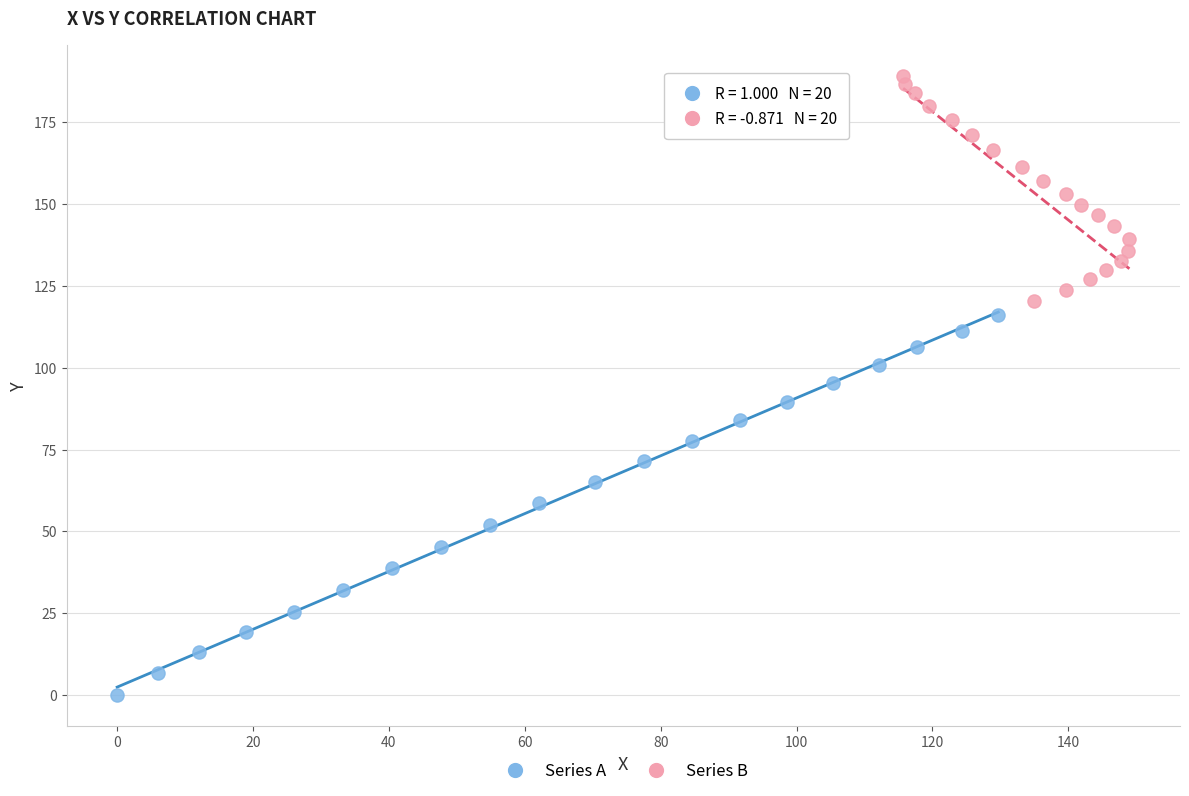

Which series contains the highest Y value?

Series B